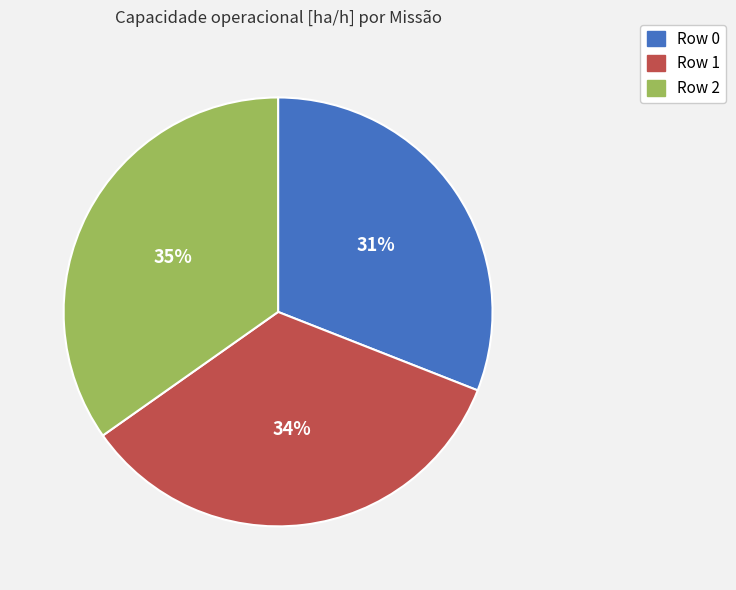

Which has a higher value, Row 2 or Row 0?

Row 2